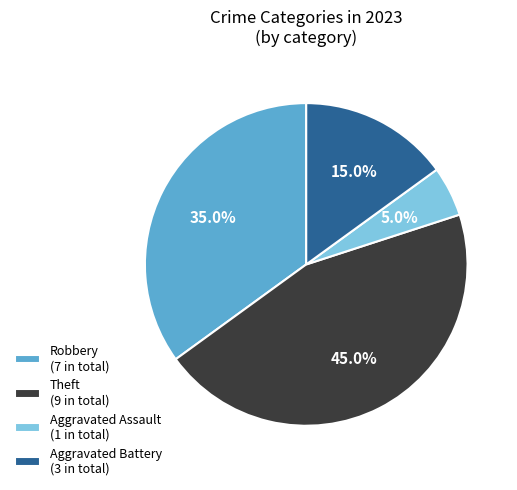

Is it true that Aggravated Battery is 6% of the pie?

False